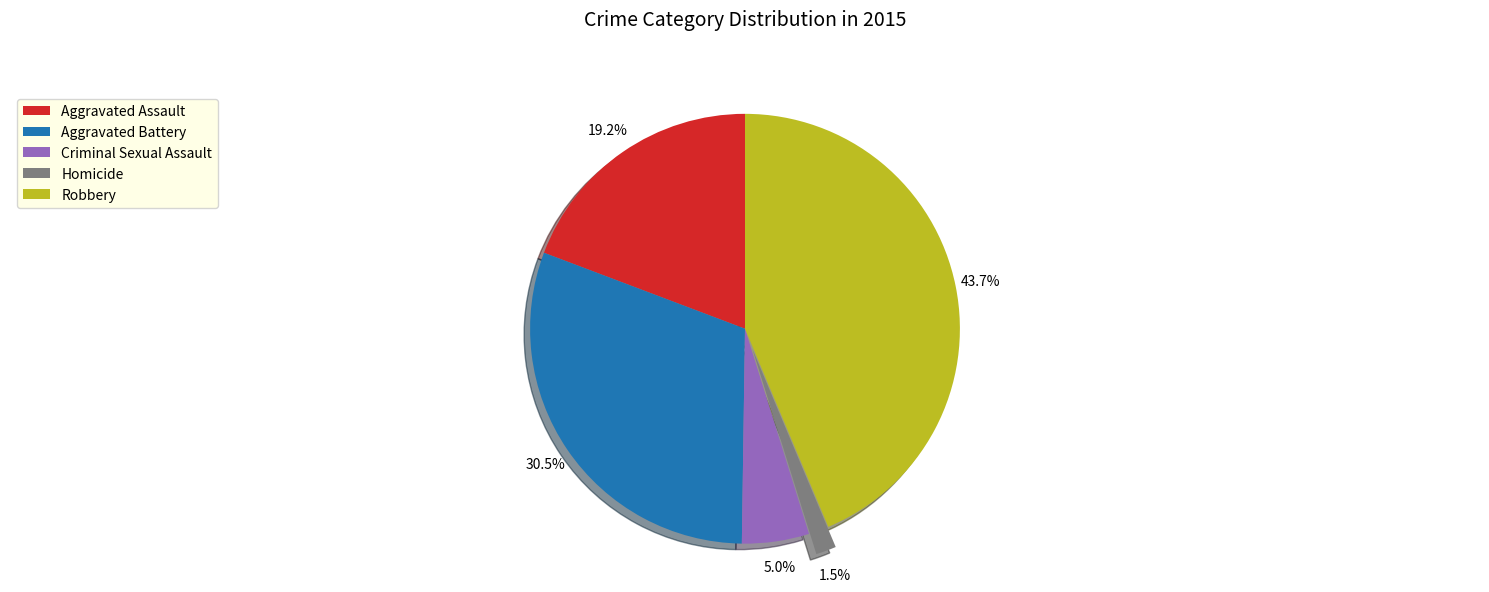

What is the smallest slice in the pie chart?

Homicide